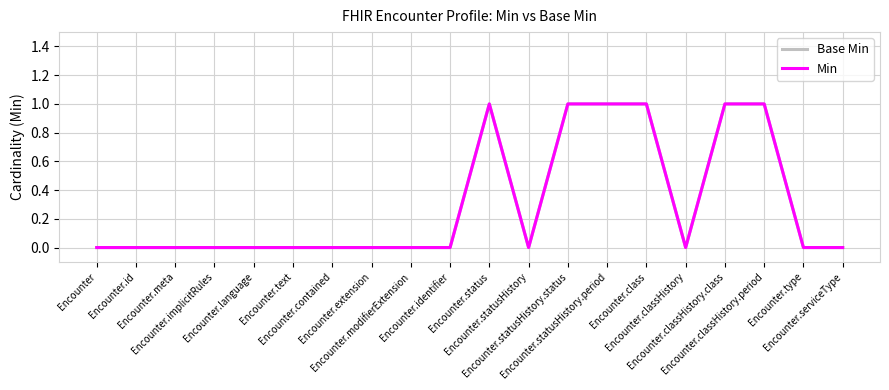

Does the chart display data point markers on the line(s)?

No